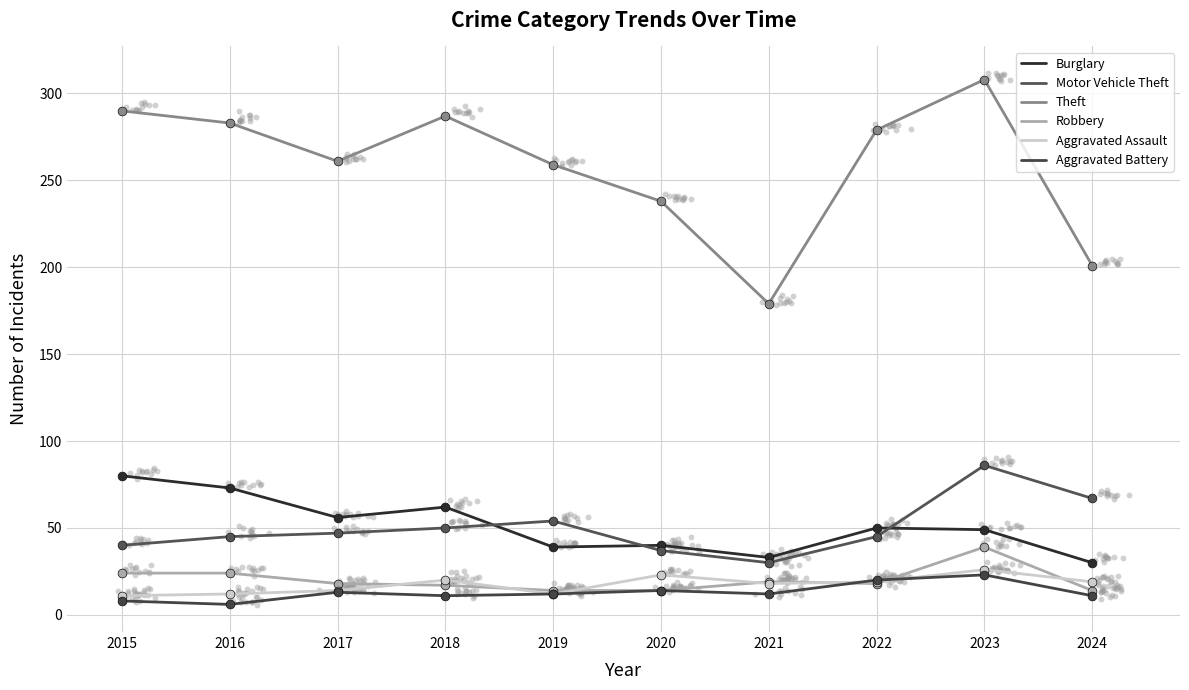

At which category is the sum across all series the highest?

2023